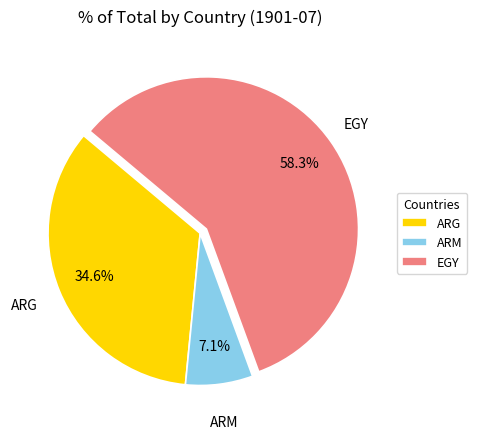

How much of the chart is everything except EGY?

41.7%